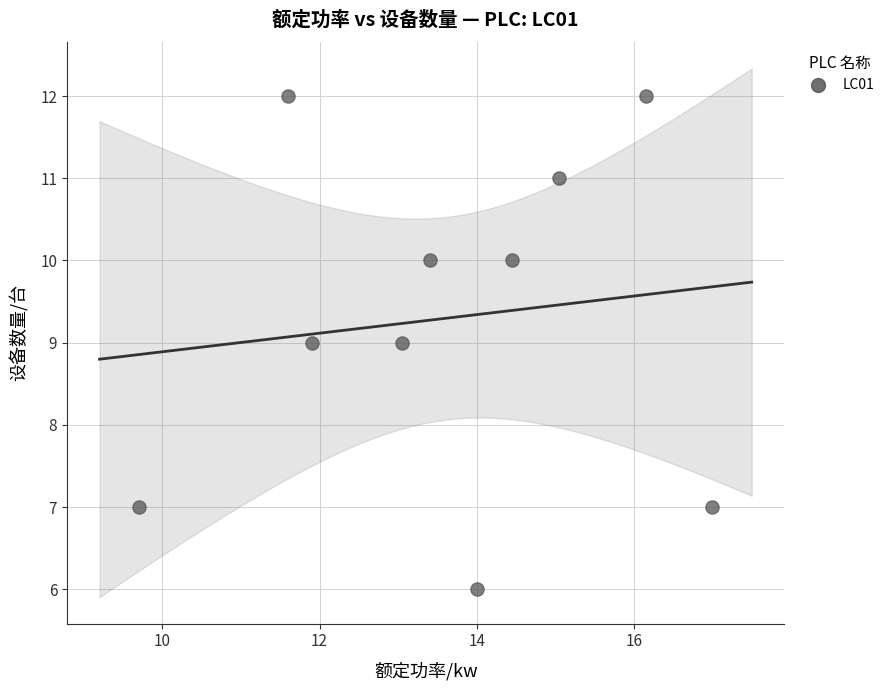

What is the range of Y values (max minus min)?

6